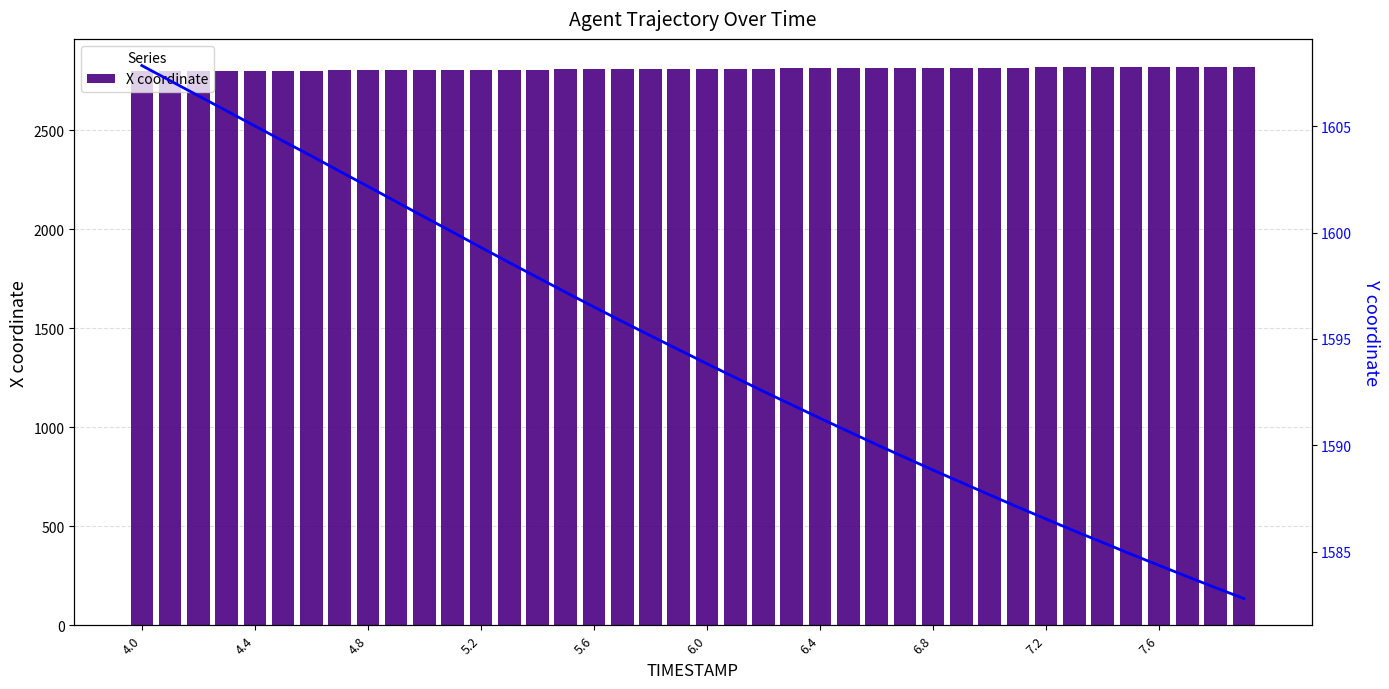

At which category is the sum across all series the highest?

4.0